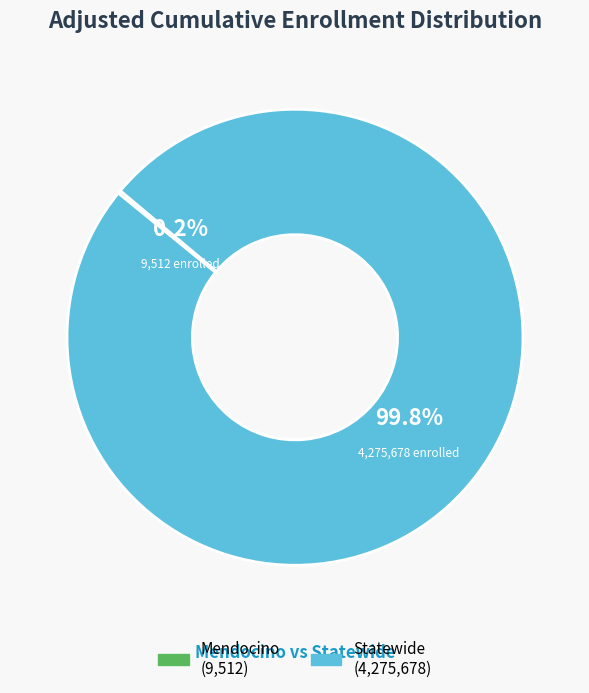

Is it true that Mendocino is 0% of the pie?

True